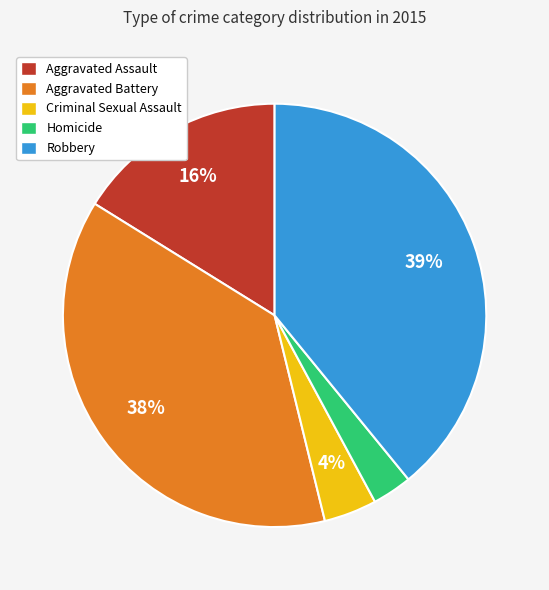

Does any single category account for the majority?

No